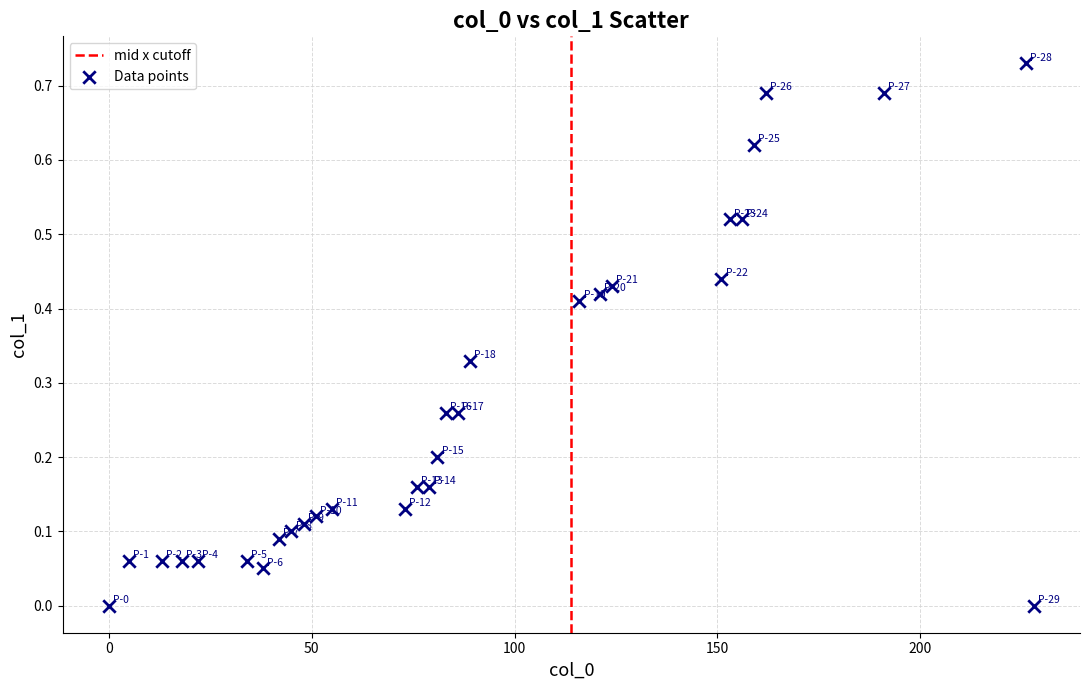

What is the range of X values (max minus min)?

228.0